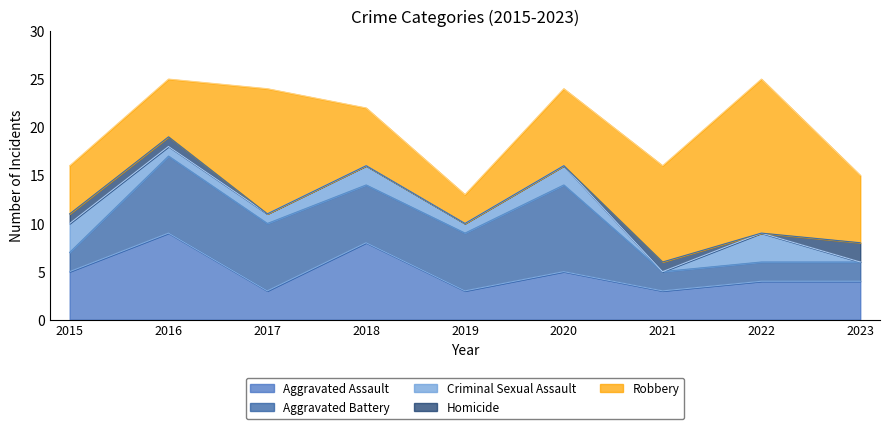

What is the maximum value for Criminal Sexual Assault?

3